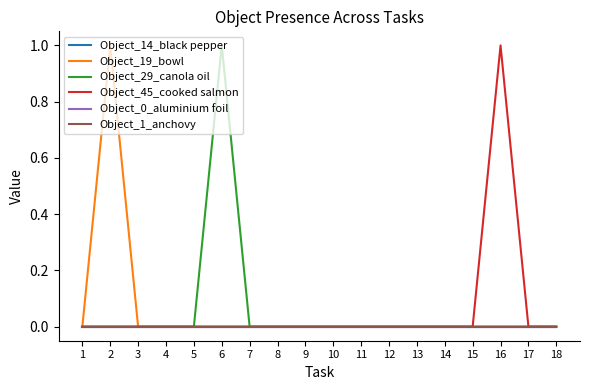

Which series changed the most between 4 and 5?

Object_14_black pepper